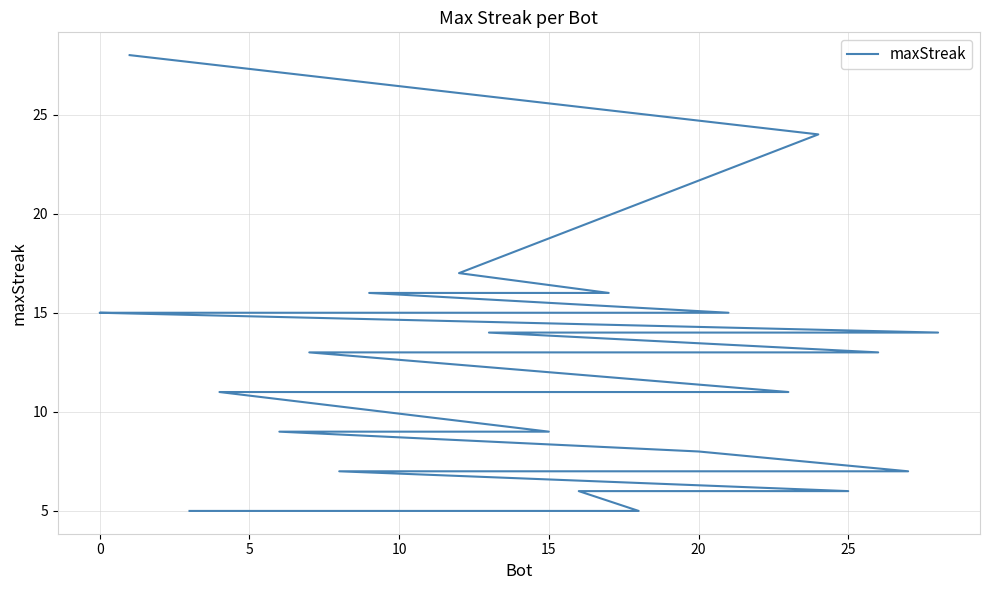

True or false: the data has more than 1 interior local peaks.

False